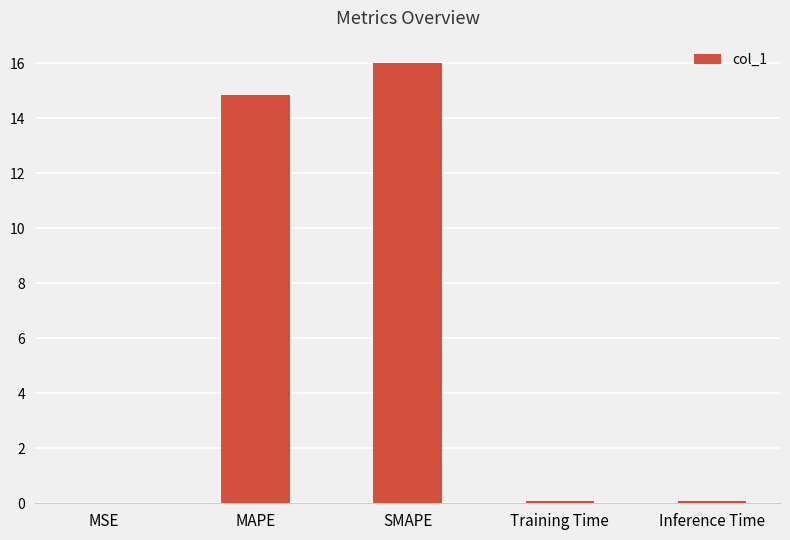

At which category does the chart reach its peak across all series?

SMAPE